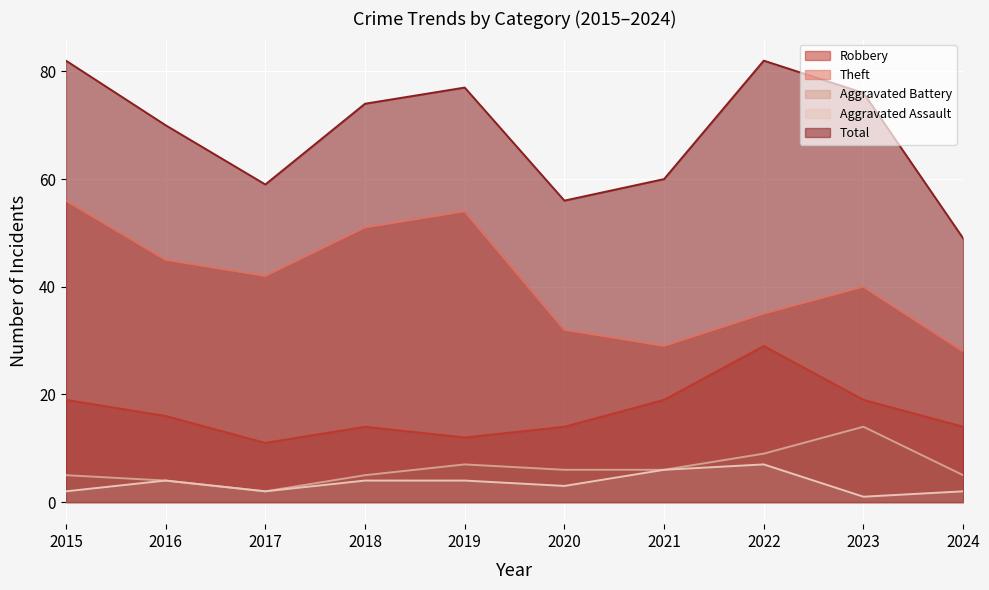

Does the chart display data point markers on the line(s)?

No